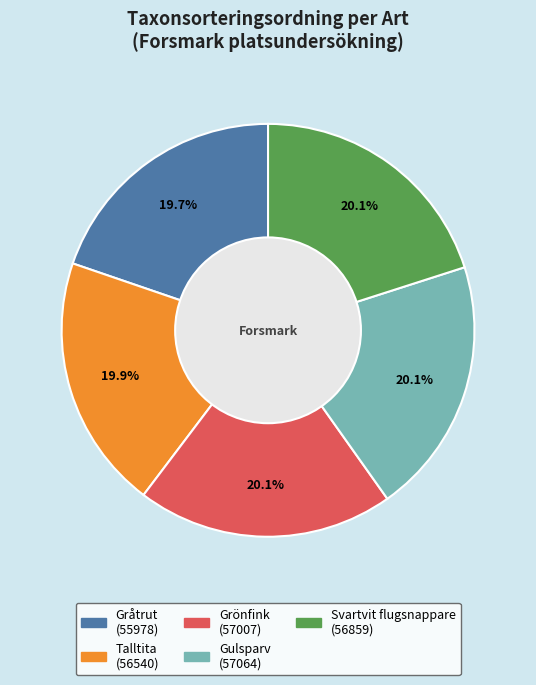

True or false: Gulsparv accounts for 10% of the total.

False